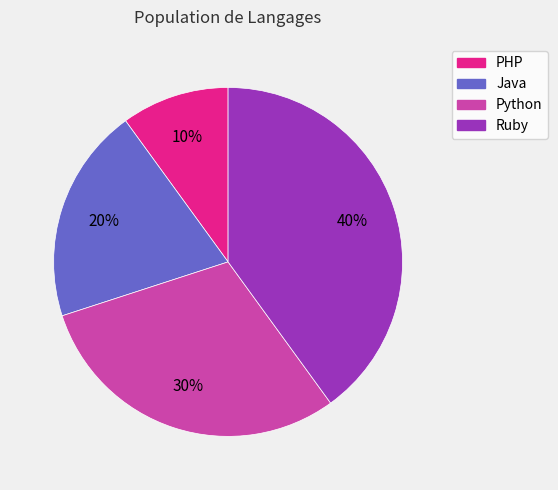

To the nearest percent, what percentage of the pie is PHP?

10%